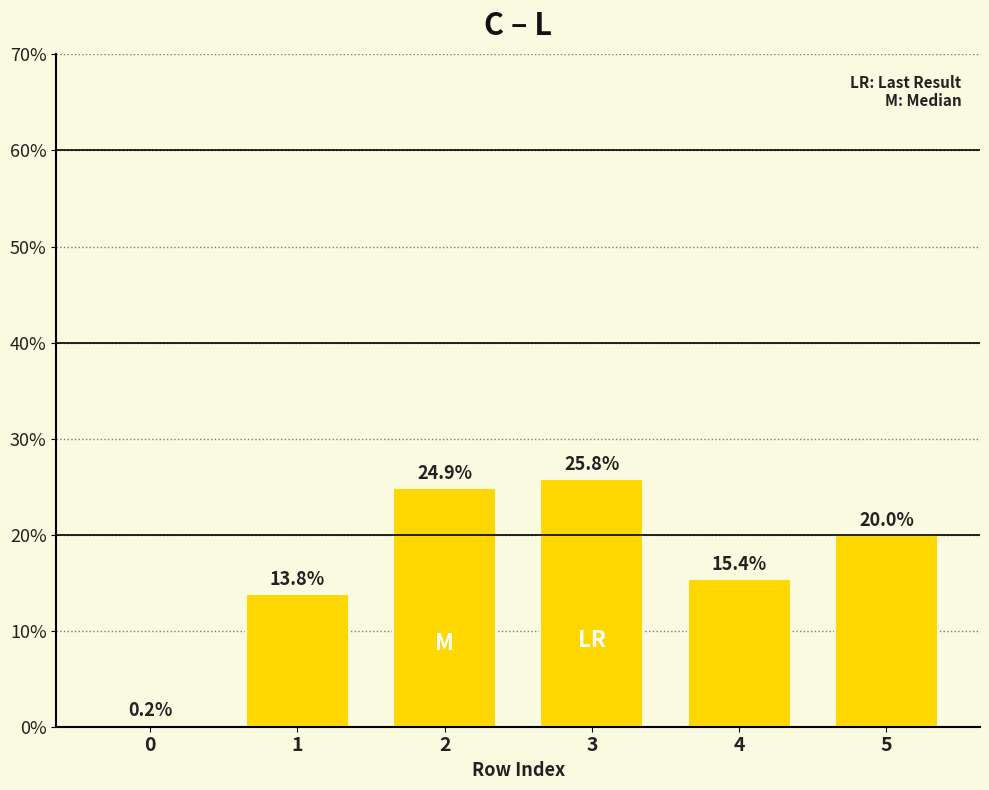

How many data points does each series have?

6